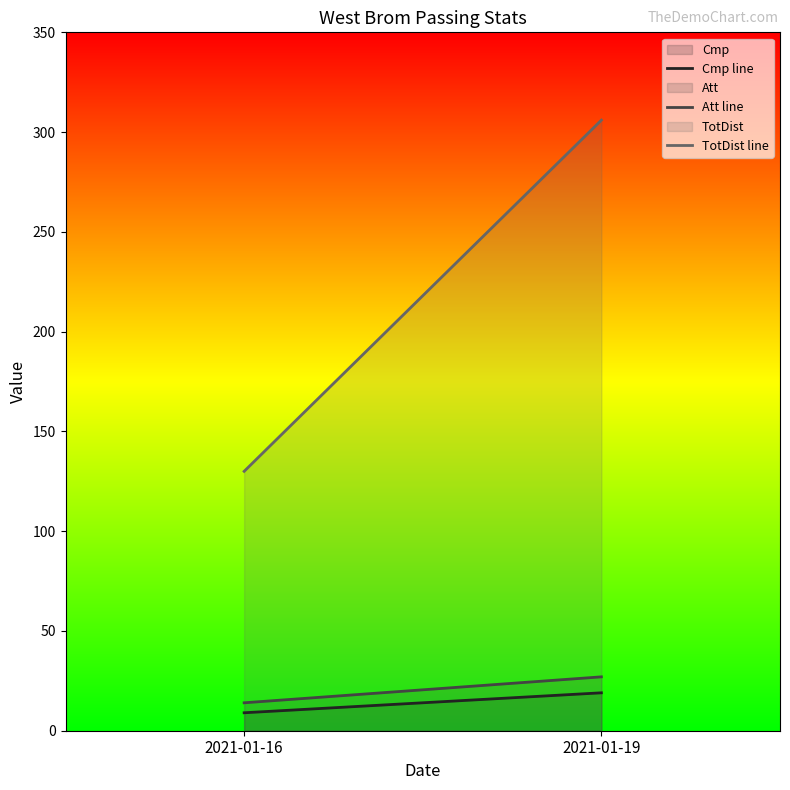

Count the number of data series in this chart.

3